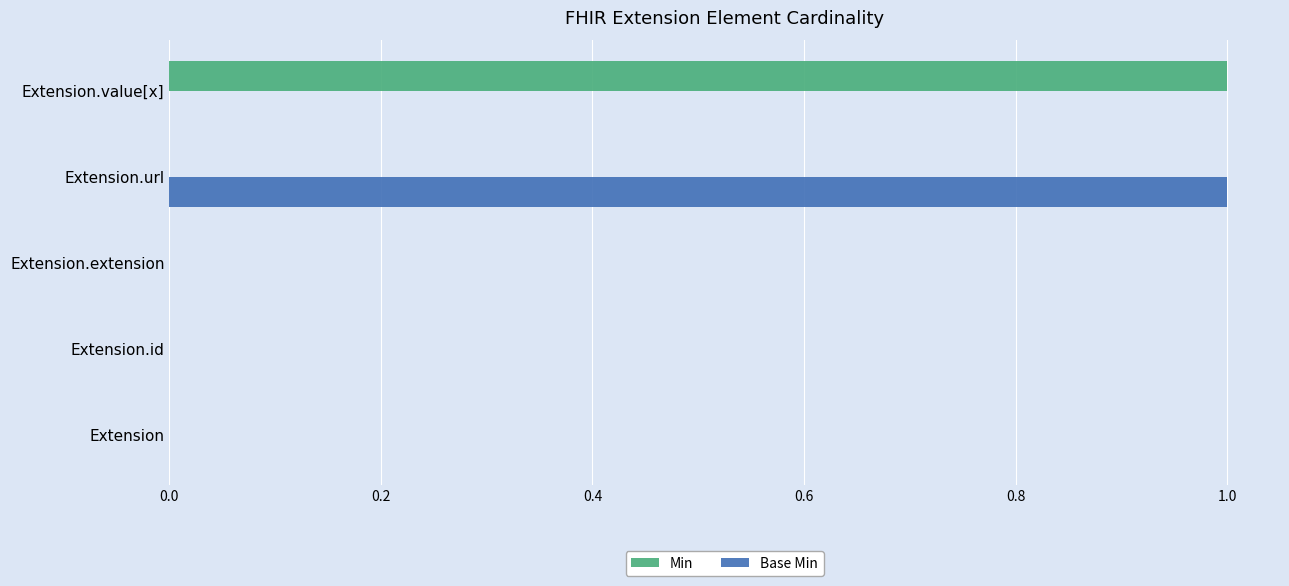

Is it true that Min equals 1 at Extension.value[x]?

True